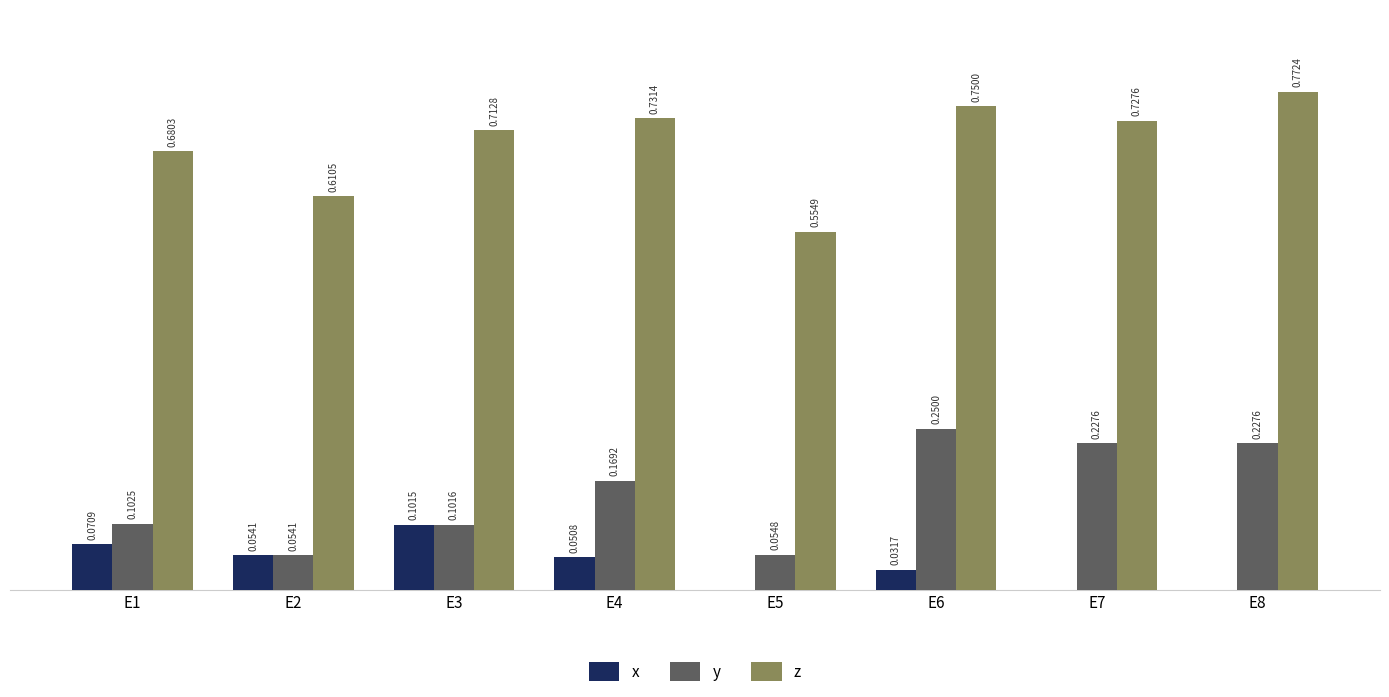

Is the value of z at E1 greater than the value of y at E5?

Yes